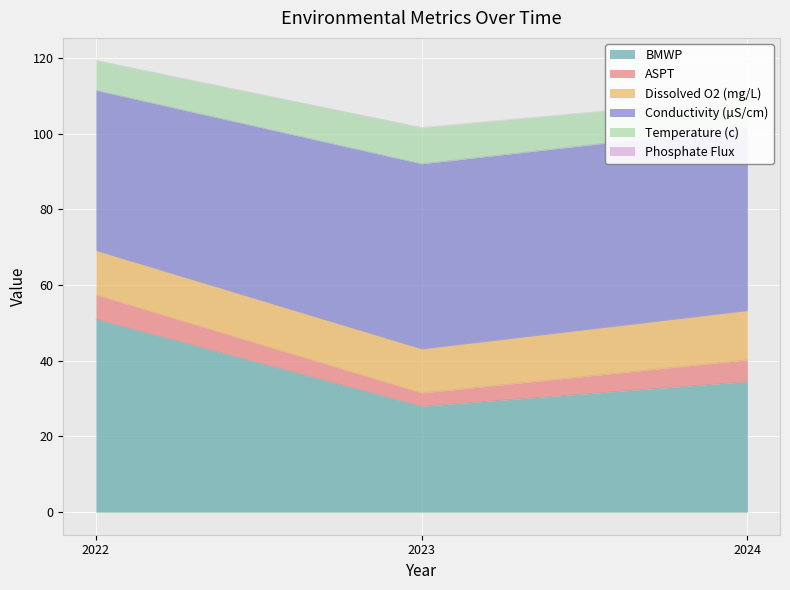

Reading left to right, extract all data points from this chart.

BMWP: 2022=51.0	2023=28.0	2024=34.5
ASPT: 2022=6.4	2023=3.5	2024=5.8
Dissolved O2 (mg/L): 2022=11.7	2023=11.6	2024=13.0
Conductivity (µS/cm): 2022=42.4	2023=49.0	2024=48.5
Temperature (c): 2022=7.9	2023=9.6	2024=7.6
Phosphate Flux: 2022=0.0	2023=0.0	2024=0.1